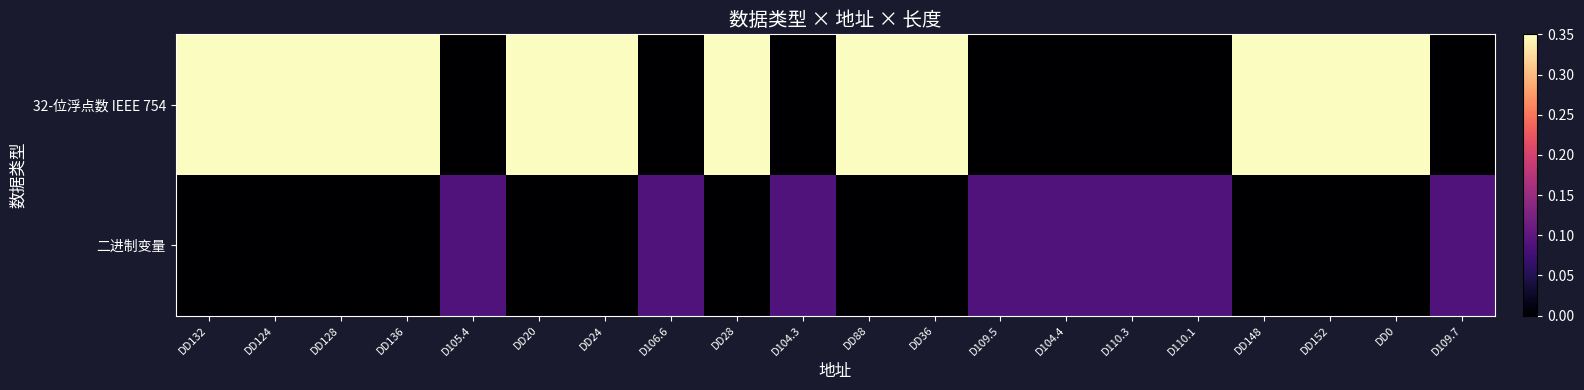

Rank the series by their maximum value, from lowest to highest.

二进制变量, 32-位浮点数 IEEE 754